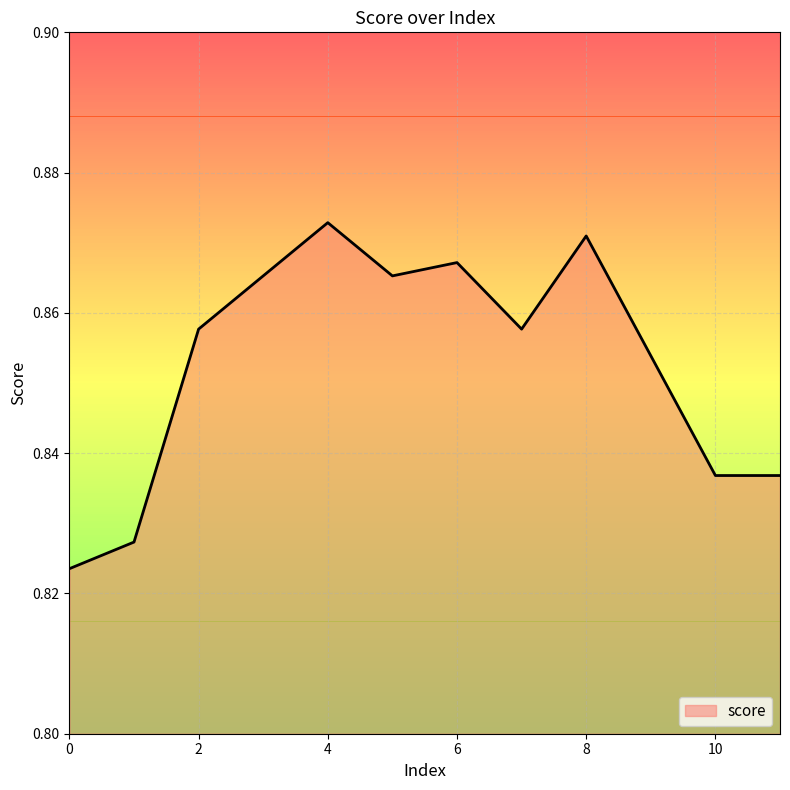

The chart shows a value of 1.2 at 8. True or false?

False